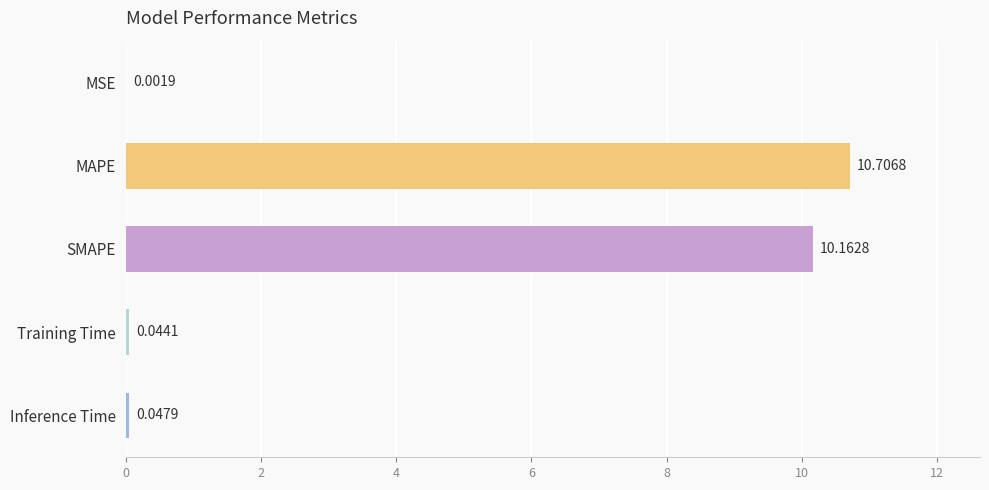

What is the maximum value shown in the chart?

10.7